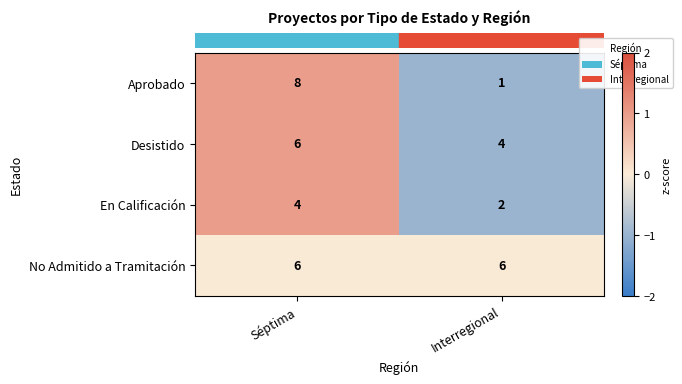

At which category is the sum across all series the highest?

Séptima